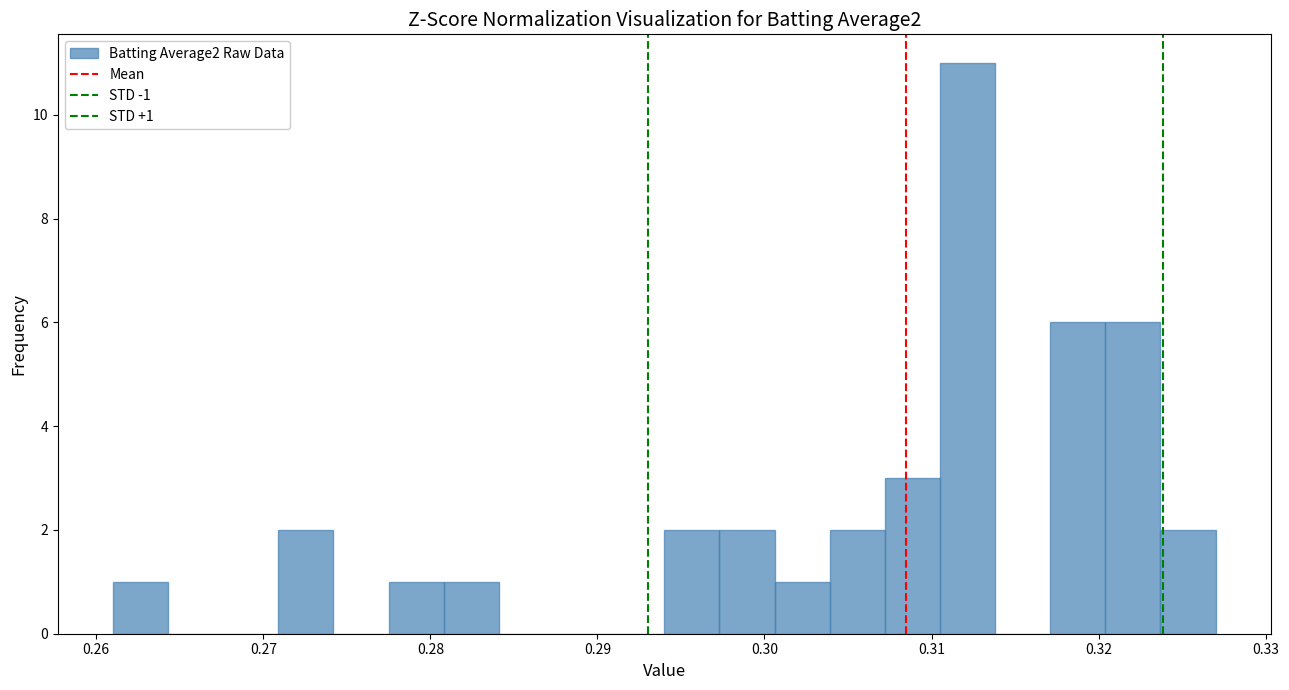

Read against the x-axis, roughly where is the centre of the tallest bar?

0.312